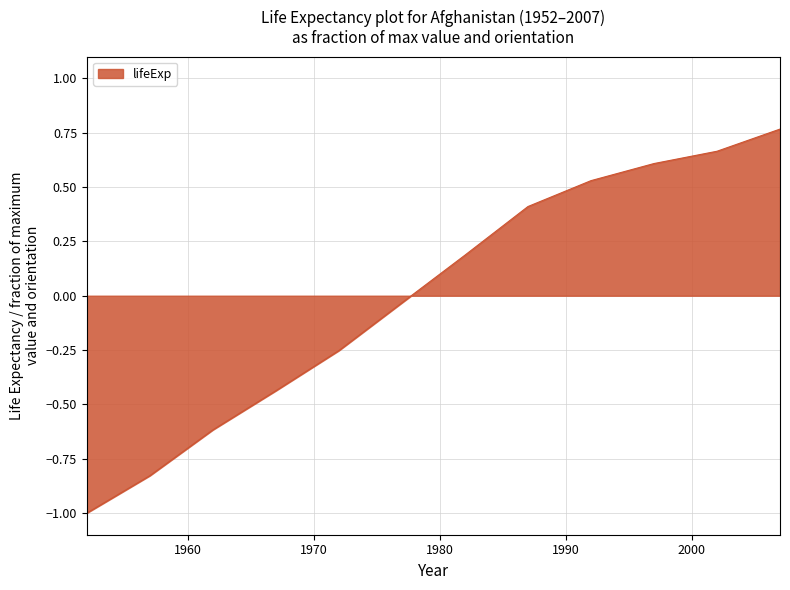

What is the difference between the maximum and minimum values?

1.8